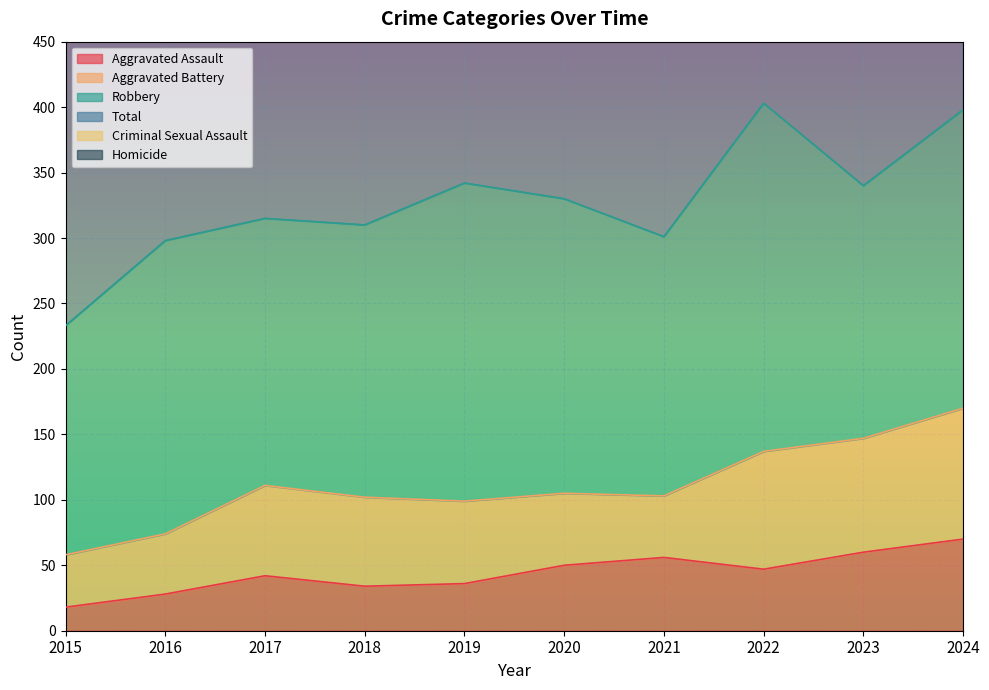

What is the value of the Aggravated Assault point at the 2nd from the left?

28